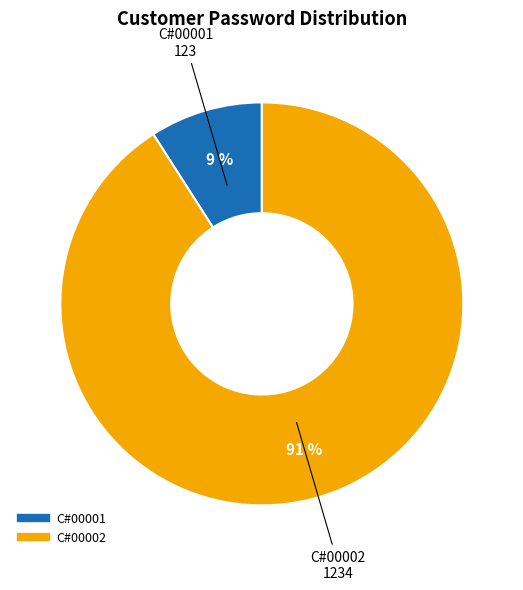

Rank the categories by value from highest to lowest.

C#00002, C#00001